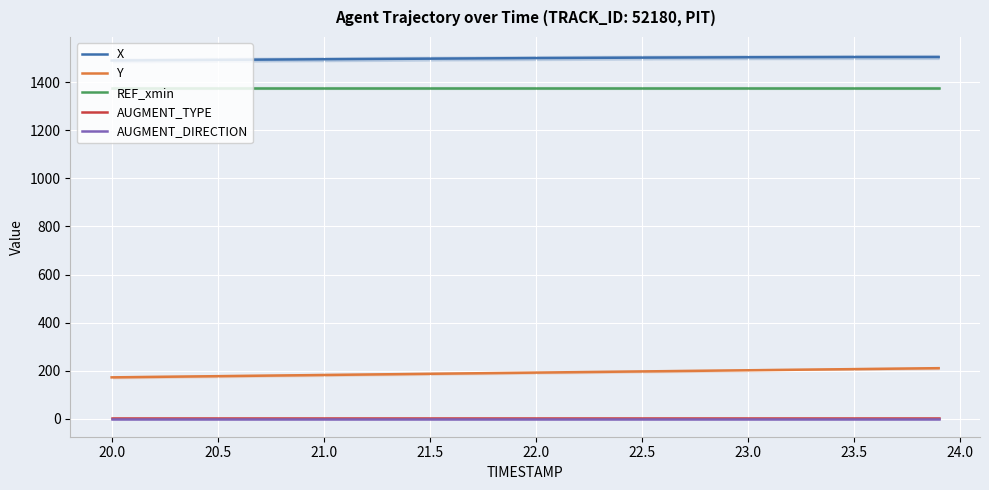

Rank the series by their maximum value, from lowest to highest.

AUGMENT_DIRECTION, AUGMENT_TYPE, Y, REF_xmin, X